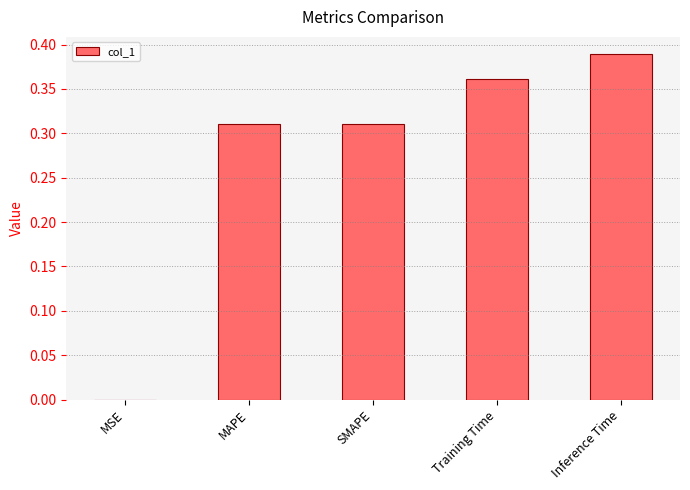

What is the sum of all values?

1.4